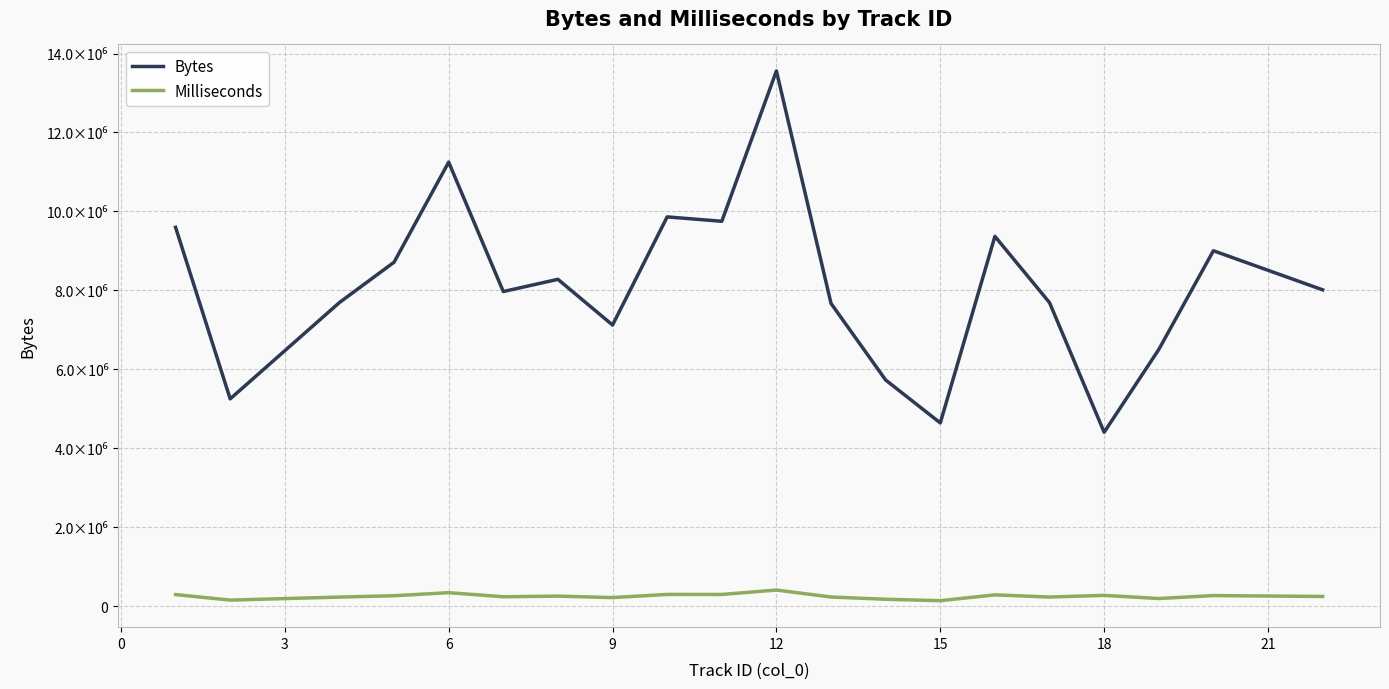

What are all the series names shown in the legend?

Bytes, Milliseconds